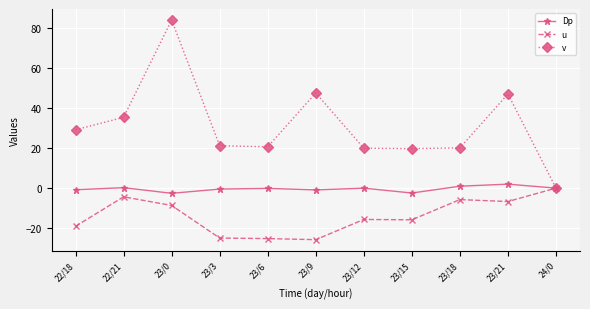

What value does the u series have at 23/15?

-15.8